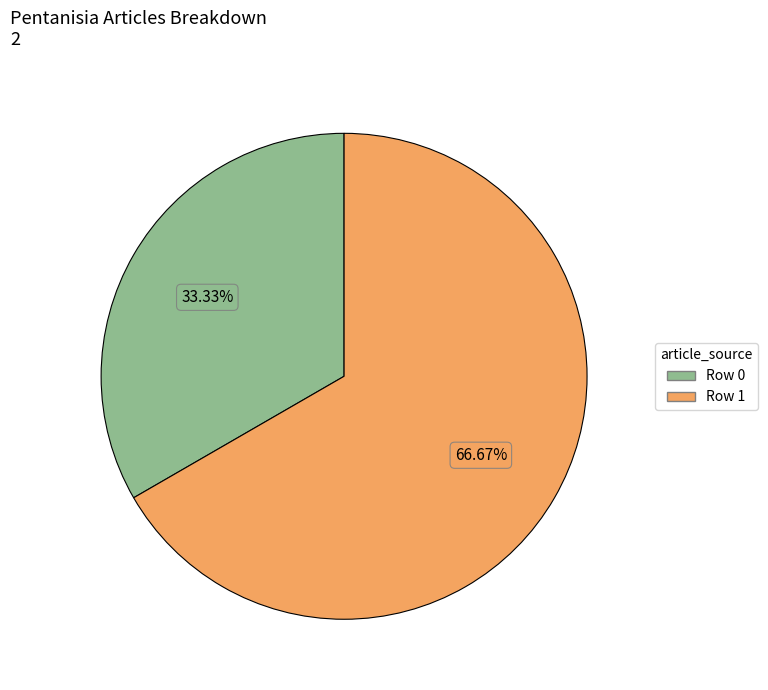

To the nearest percent, what is the combined percentage of Row 1 and Row 0?

100%